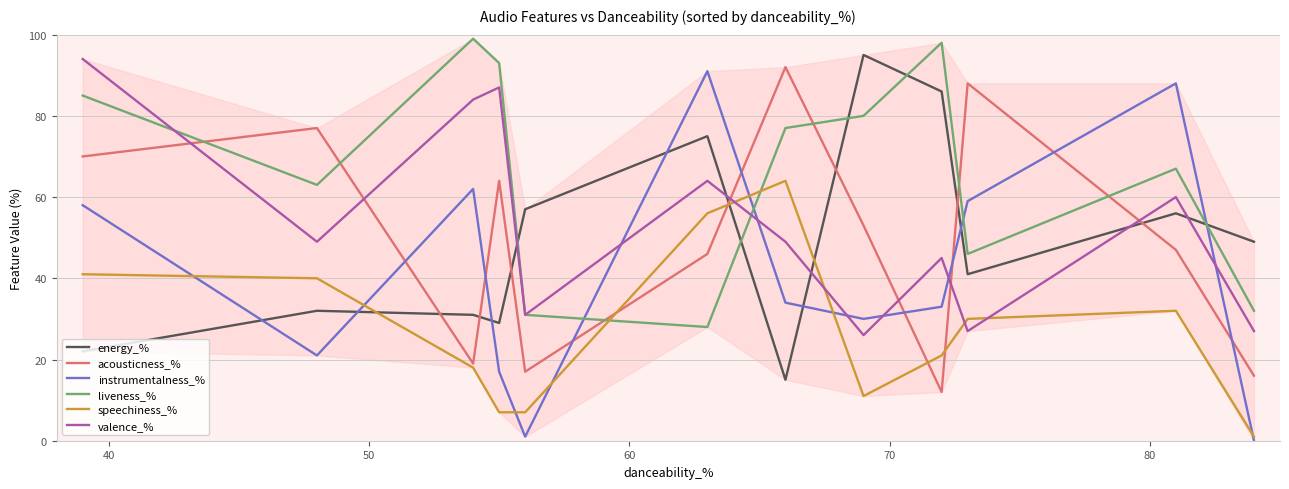

How many intersections are there between liveness_% and speechiness_%?

2